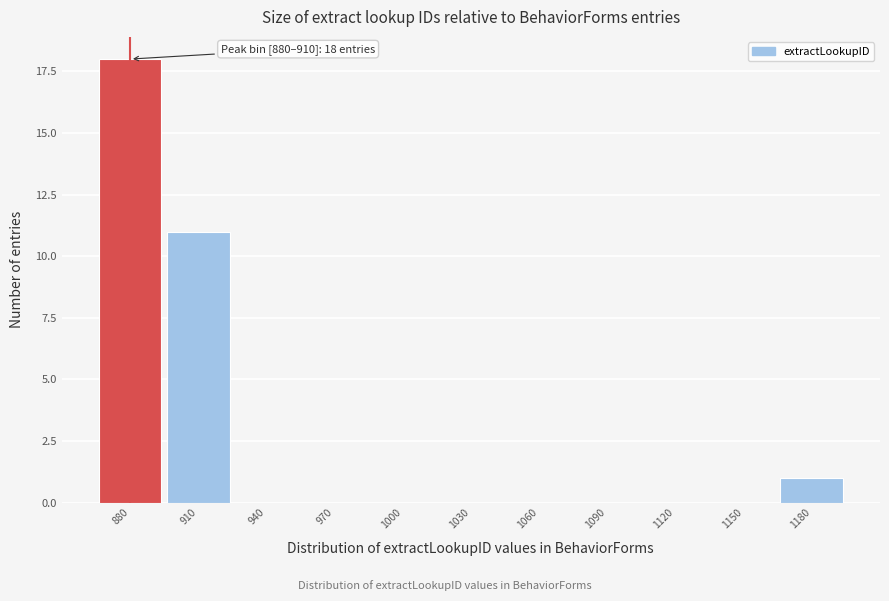

Reading left to right, transcribe all the data shown in this chart.

880=18	910=11	940=0	970=0	1000=0	1030=0	1060=0	1090=0	1120=0	1150=0	1180=1